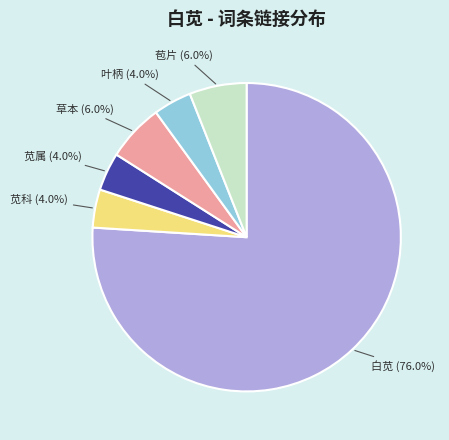

True or false: 草本 accounts for 20% of the total.

False